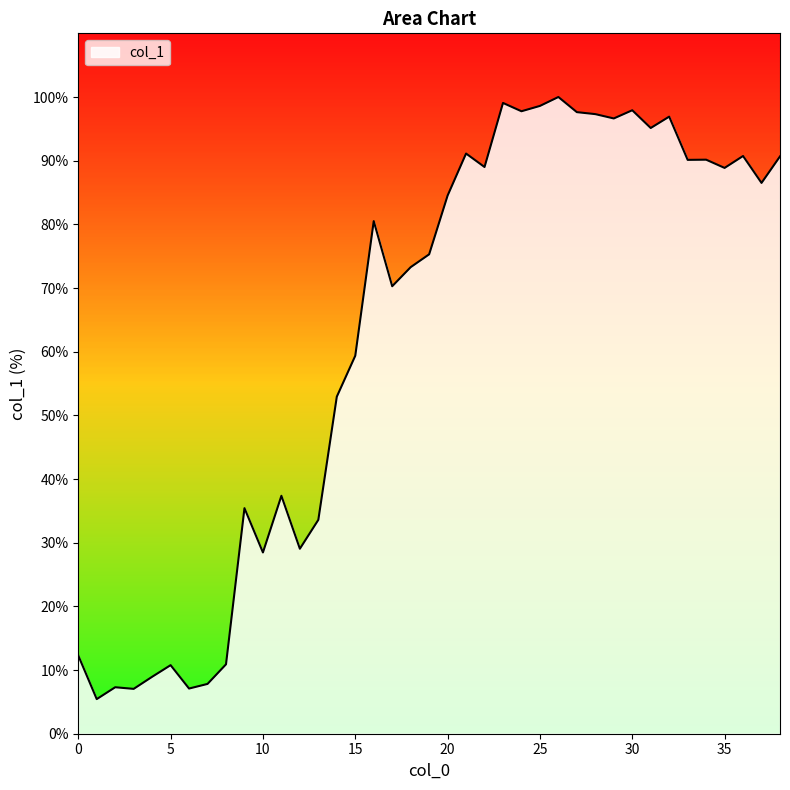

What is the minimum value shown in the chart?

5.4